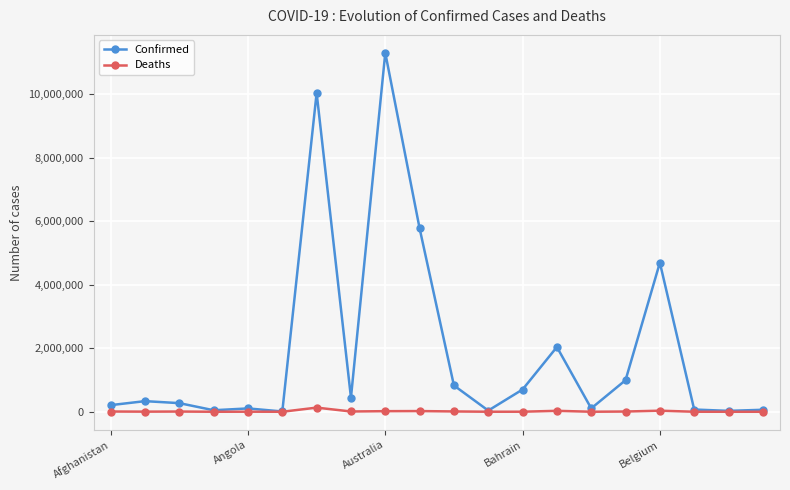

How many lines are shown in the chart?

2